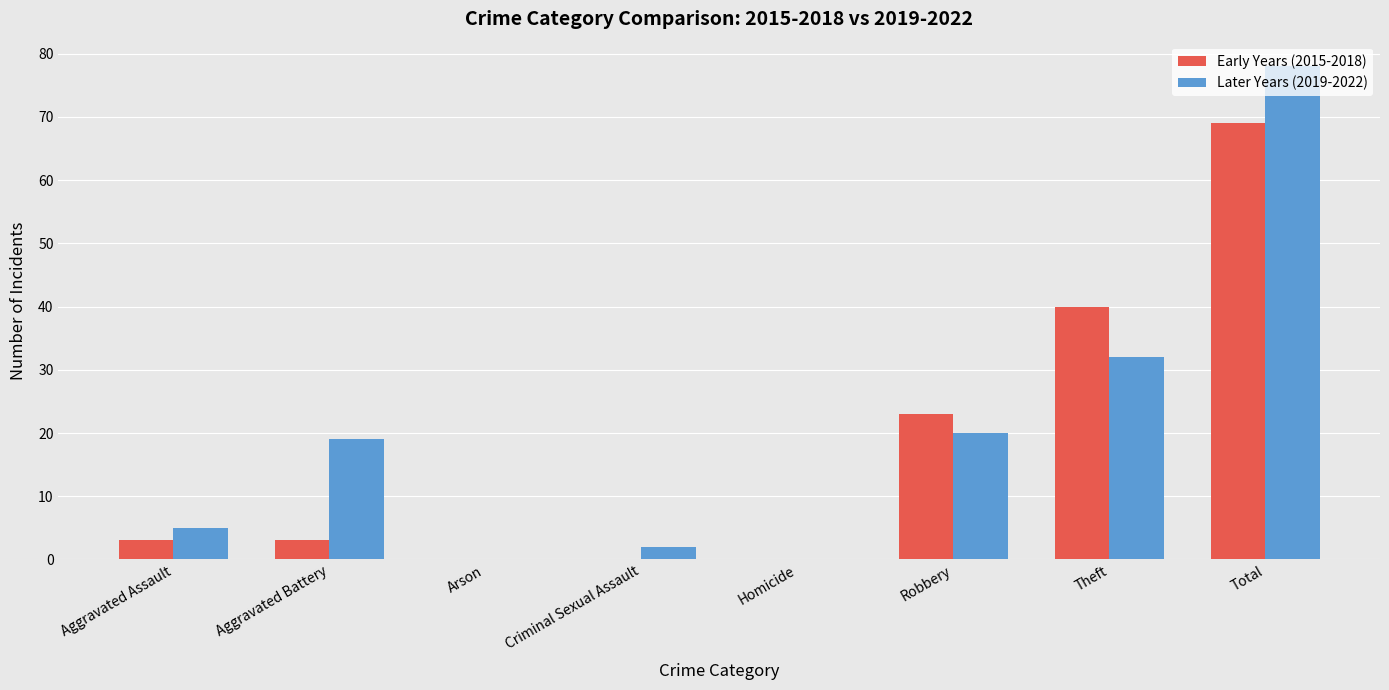

At which category is the sum across all series the highest?

Total